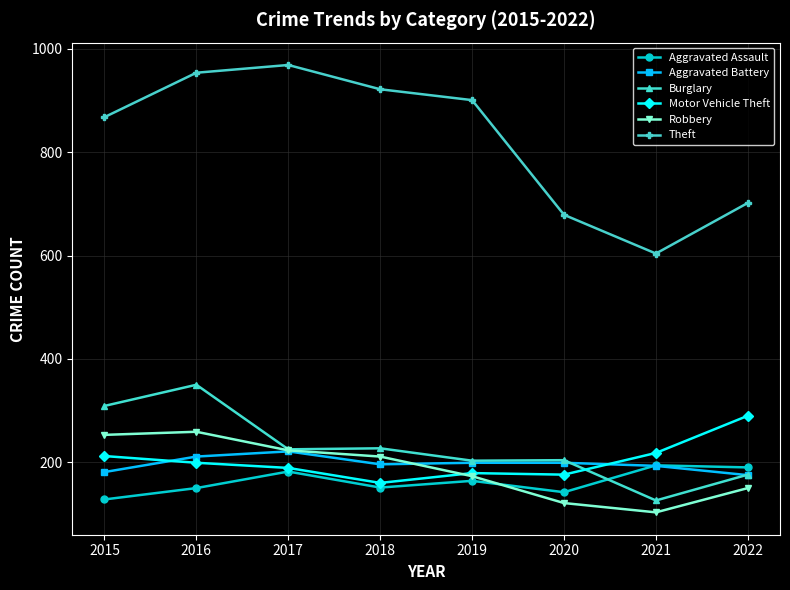

What is the difference between the maximum and minimum values in the Aggravated Assault series?

66